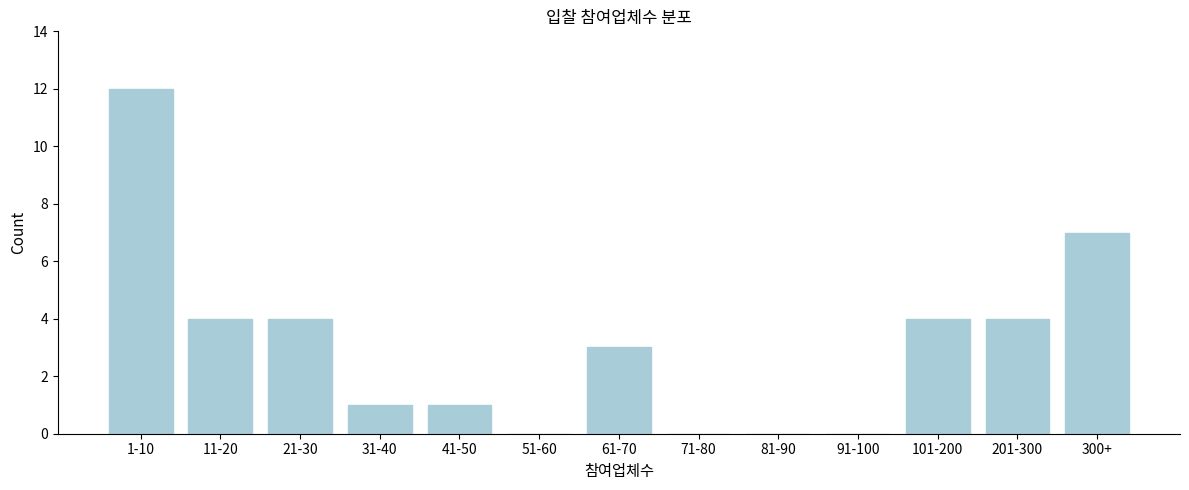

Reading left to right, what are all the values shown in this chart?

1-10=12	11-20=4	21-30=4	31-40=1	41-50=1	51-60=0	61-70=3	71-80=0	81-90=0	91-100=0	101-200=4	201-300=4	300+=7